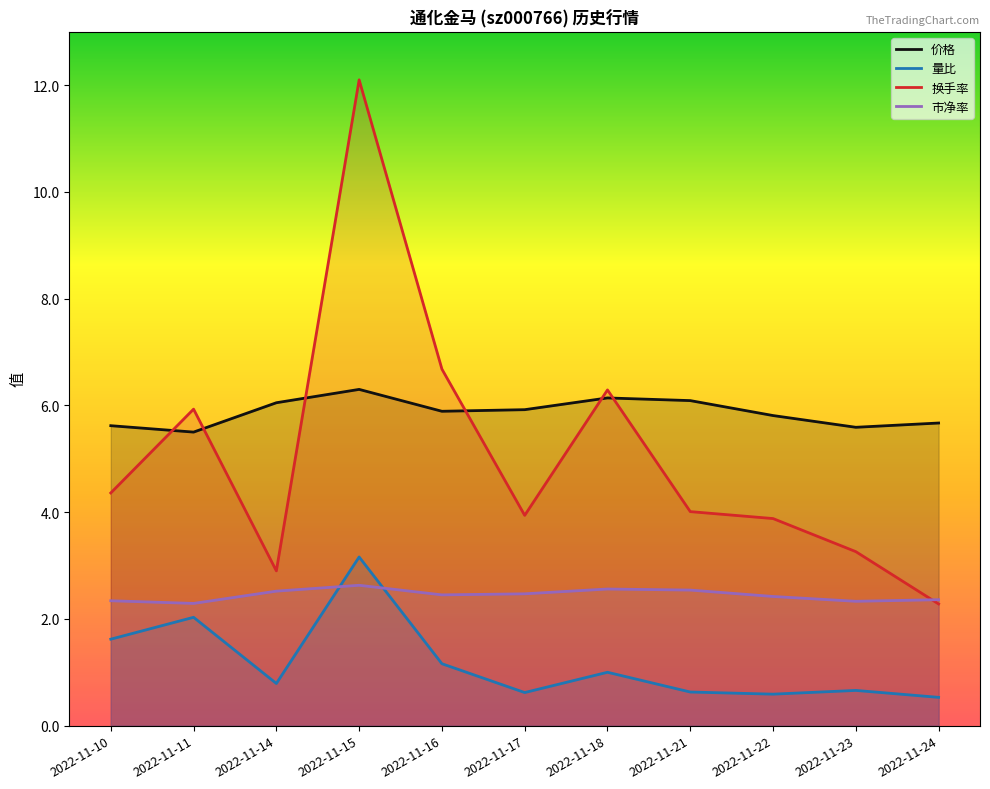

Reading left to right, list all the values displayed in this chart.

价格: 2022-11-10=5.6	2022-11-11=5.5	2022-11-14=6.0	2022-11-15=6.3	2022-11-16=5.9	2022-11-17=5.9	2022-11-18=6.1	2022-11-21=6.1	2022-11-22=5.8	2022-11-23=5.6	2022-11-24=5.7
量比: 2022-11-10=1.6	2022-11-11=2.0	2022-11-14=0.8	2022-11-15=3.2	2022-11-16=1.2	2022-11-17=0.6	2022-11-18=1.0	2022-11-21=0.6	2022-11-22=0.6	2022-11-23=0.7	2022-11-24=0.5
换手率: 2022-11-10=4.4	2022-11-11=5.9	2022-11-14=2.9	2022-11-15=12.1	2022-11-16=6.7	2022-11-17=3.9	2022-11-18=6.3	2022-11-21=4.0	2022-11-22=3.9	2022-11-23=3.3	2022-11-24=2.3
市净率: 2022-11-10=2.3	2022-11-11=2.3	2022-11-14=2.5	2022-11-15=2.6	2022-11-16=2.5	2022-11-17=2.5	2022-11-18=2.6	2022-11-21=2.5	2022-11-22=2.4	2022-11-23=2.3	2022-11-24=2.4